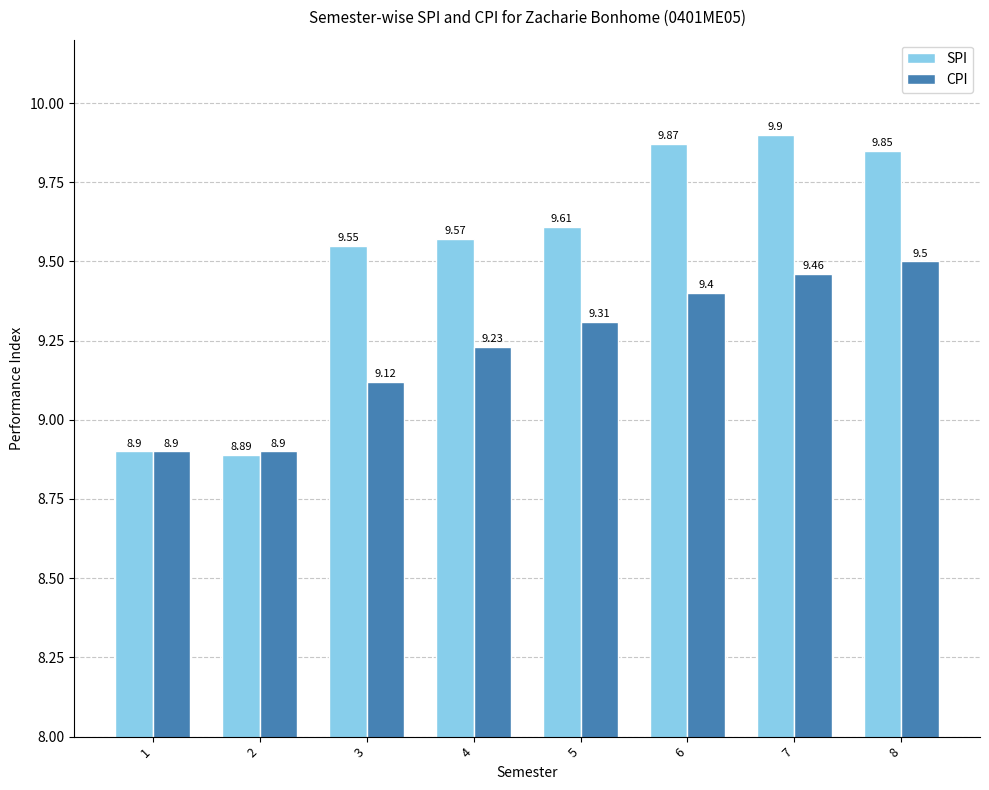

What is the maximum value shown in the chart?

9.9